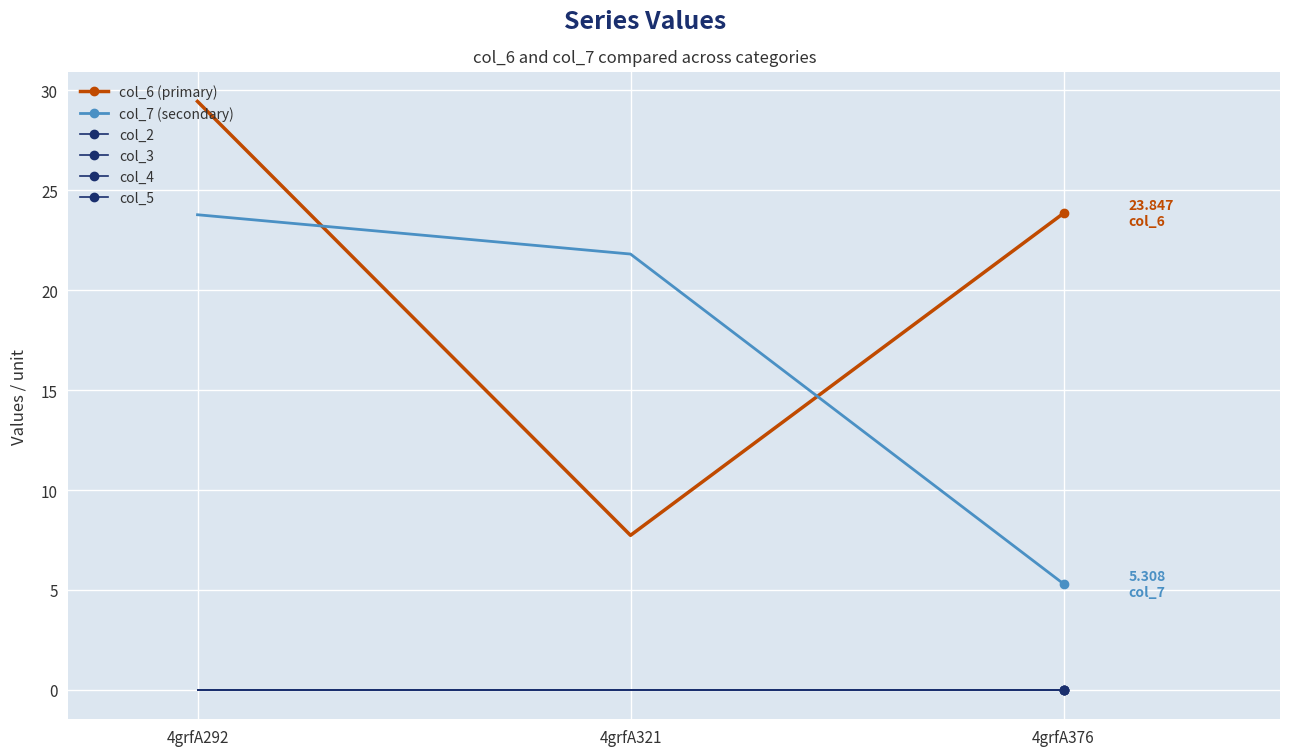

What value does the col_6 (primary) series have at 4grfA376?

23.8